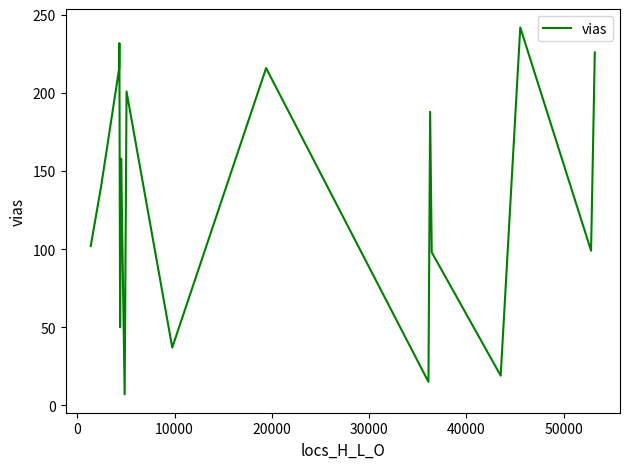

True or false: there are more than 2 points higher than both neighbors.

True